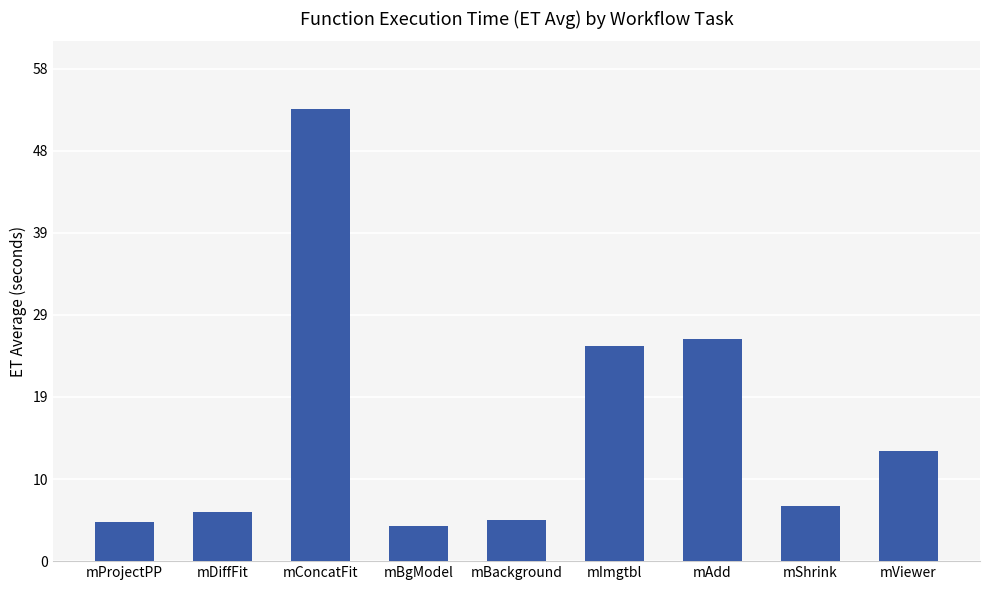

How many data points are less than 6?

4